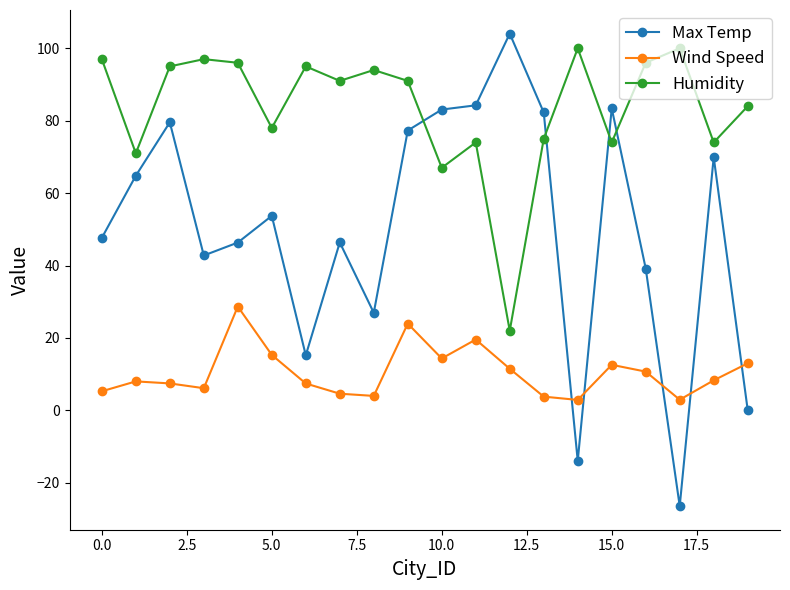

True or false: Max Temp has more than 2 points higher than both neighbors.

True